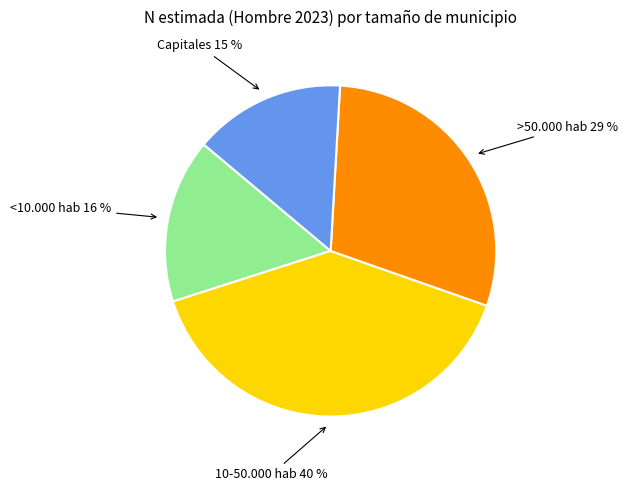

How many slices are in this pie chart?

4